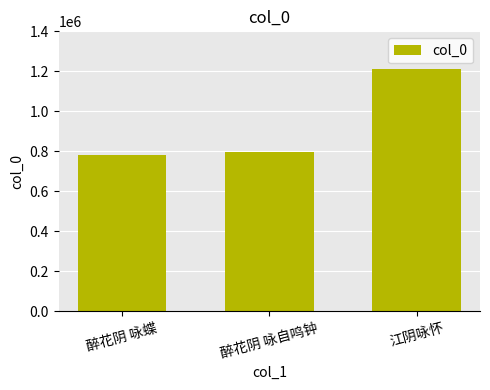

The value at 醉花阴 咏蝶 is 779495. True or false?

True